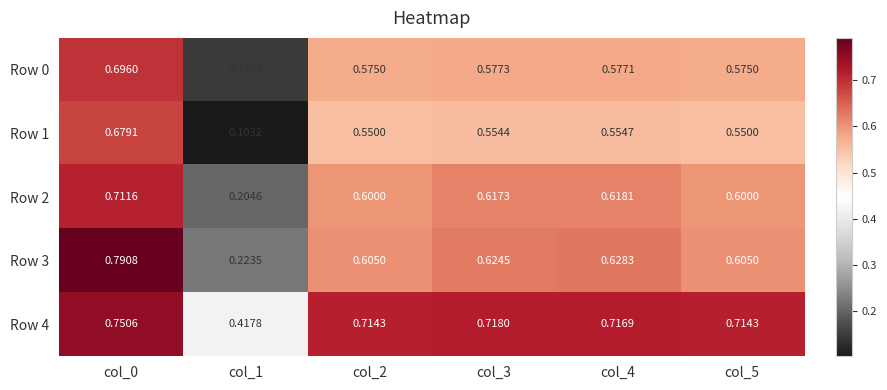

Count the number of categories in the chart.

6